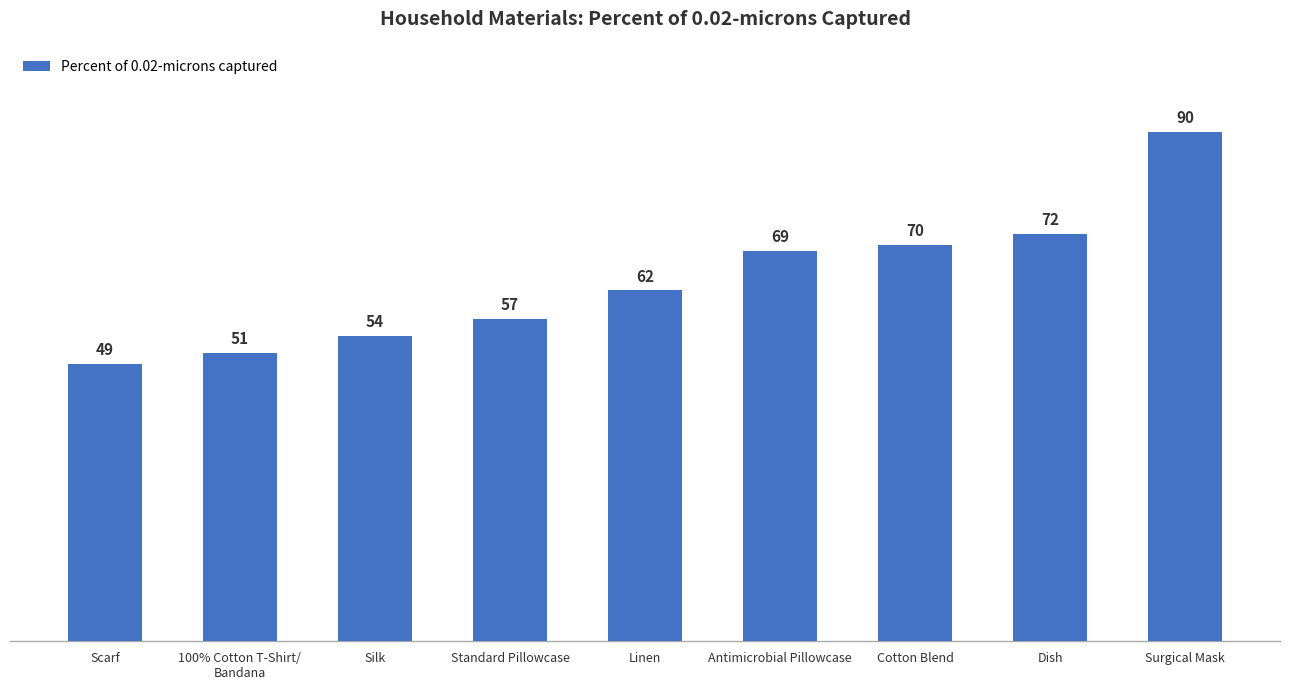

How many data points does each series have?

9